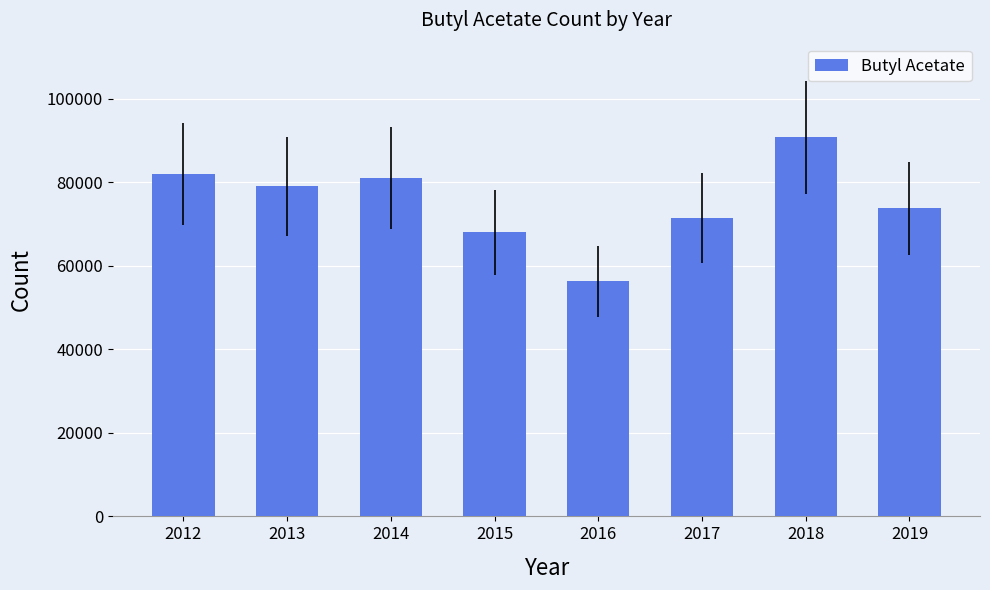

What is the maximum value shown in the chart?

90746